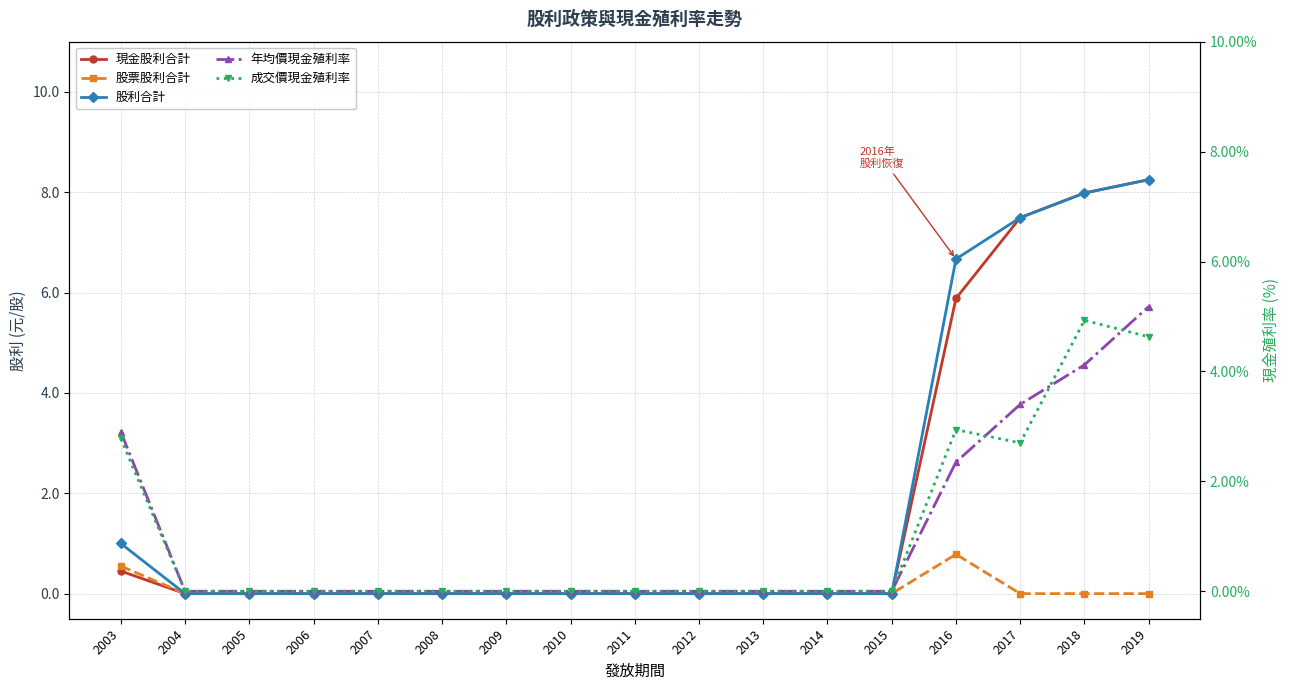

True or false: 成交價現金殖利率 and 現金股利合計 intersect in this chart.

False